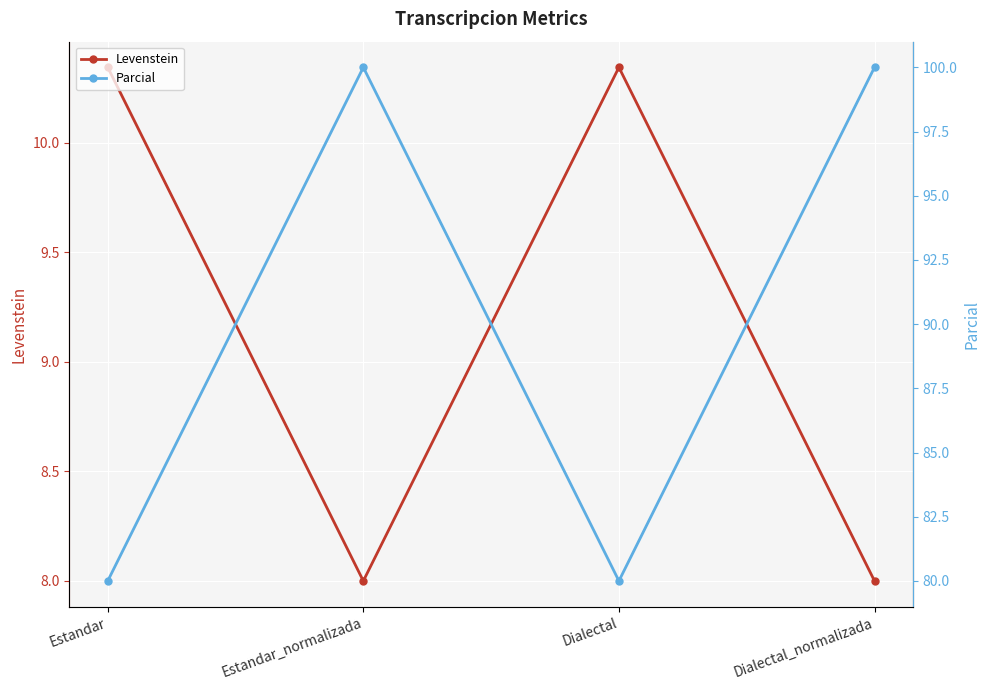

Reading left to right, list all the values displayed in this chart.

Levenstein: 10.3	8.0	10.3	8.0
Parcial: 80.0	100.0	80.0	100.0